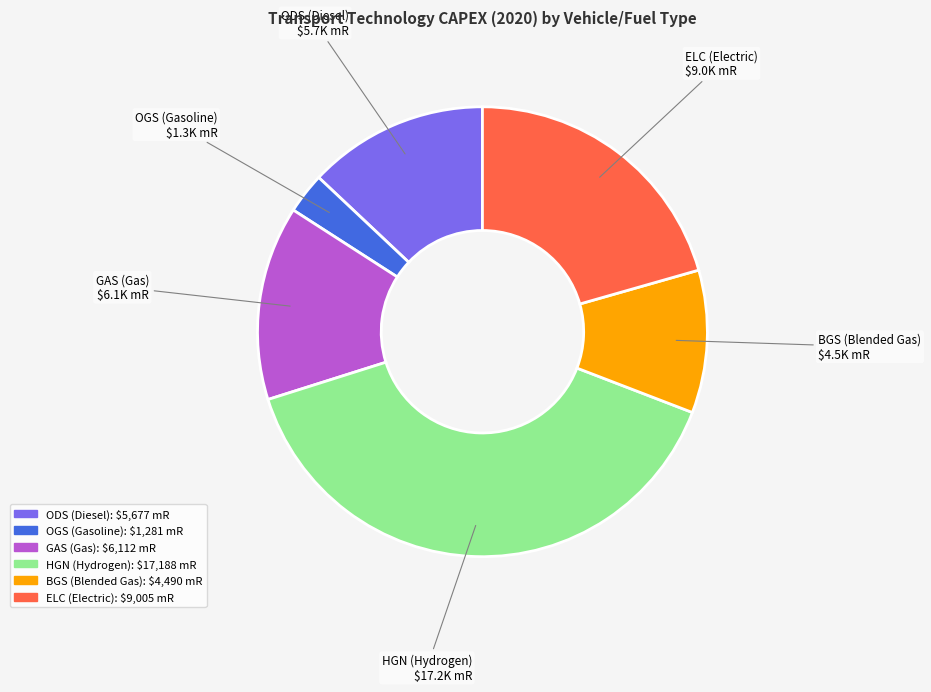

Count the number of slices in the pie.

6